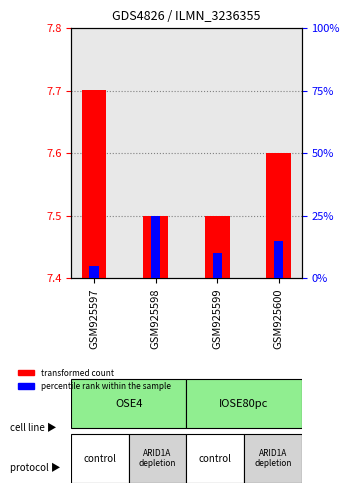

How many categories are shown in the chart?

4